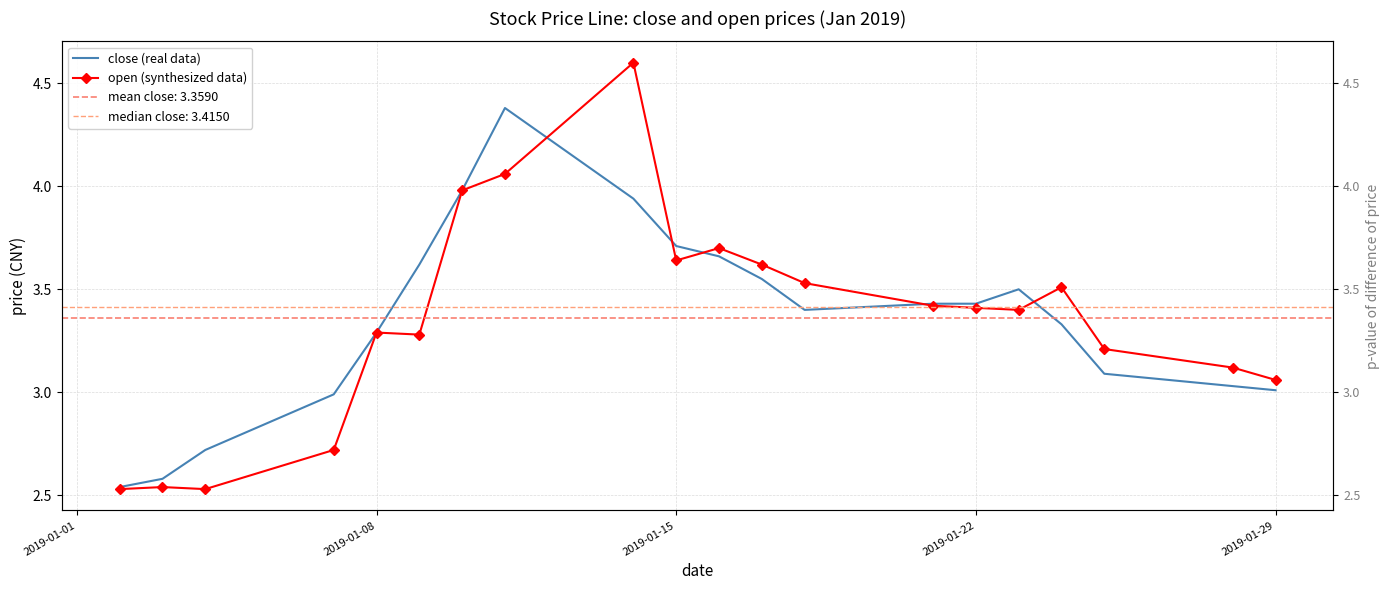

Reading left to right, list all the values displayed in this chart.

close (real data): 2.5	2.6	2.7	3.0	3.3	3.6	4.0	4.4	3.9	3.7	3.7	3.5	3.4	3.4	3.4	3.5	3.3	3.1	3.0	3.0
open (synthesized data): 2.5	2.5	2.5	2.7	3.3	3.3	4.0	4.1	4.6	3.6	3.7	3.6	3.5	3.4	3.4	3.4	3.5	3.2	3.1	3.1